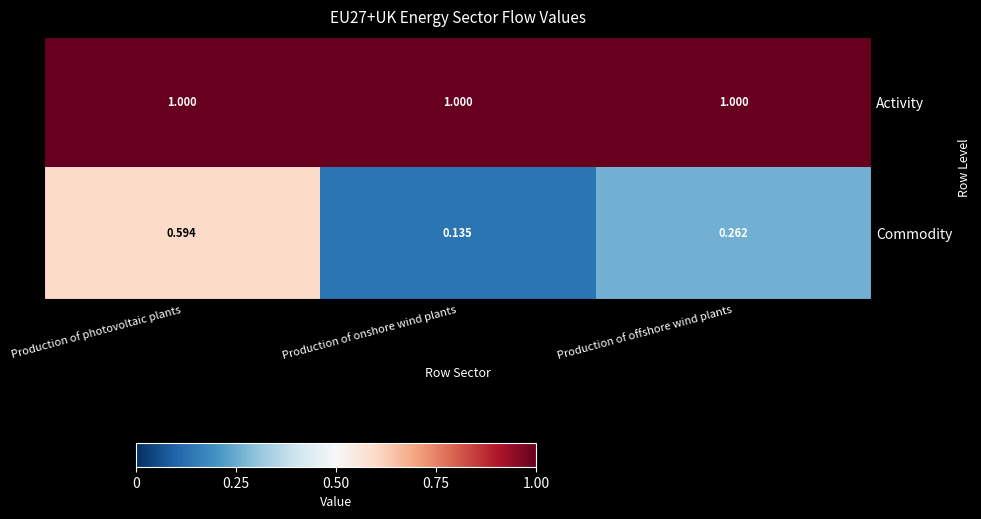

Which category has the lowest value across all series?

Production of onshore wind plants